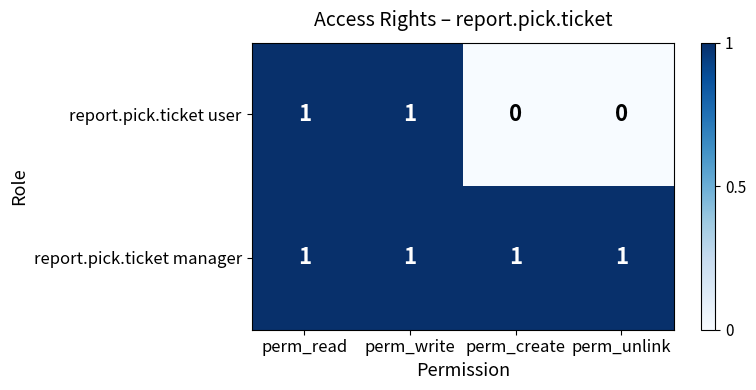

Which series has the largest range (max minus min)?

report.pick.ticket user